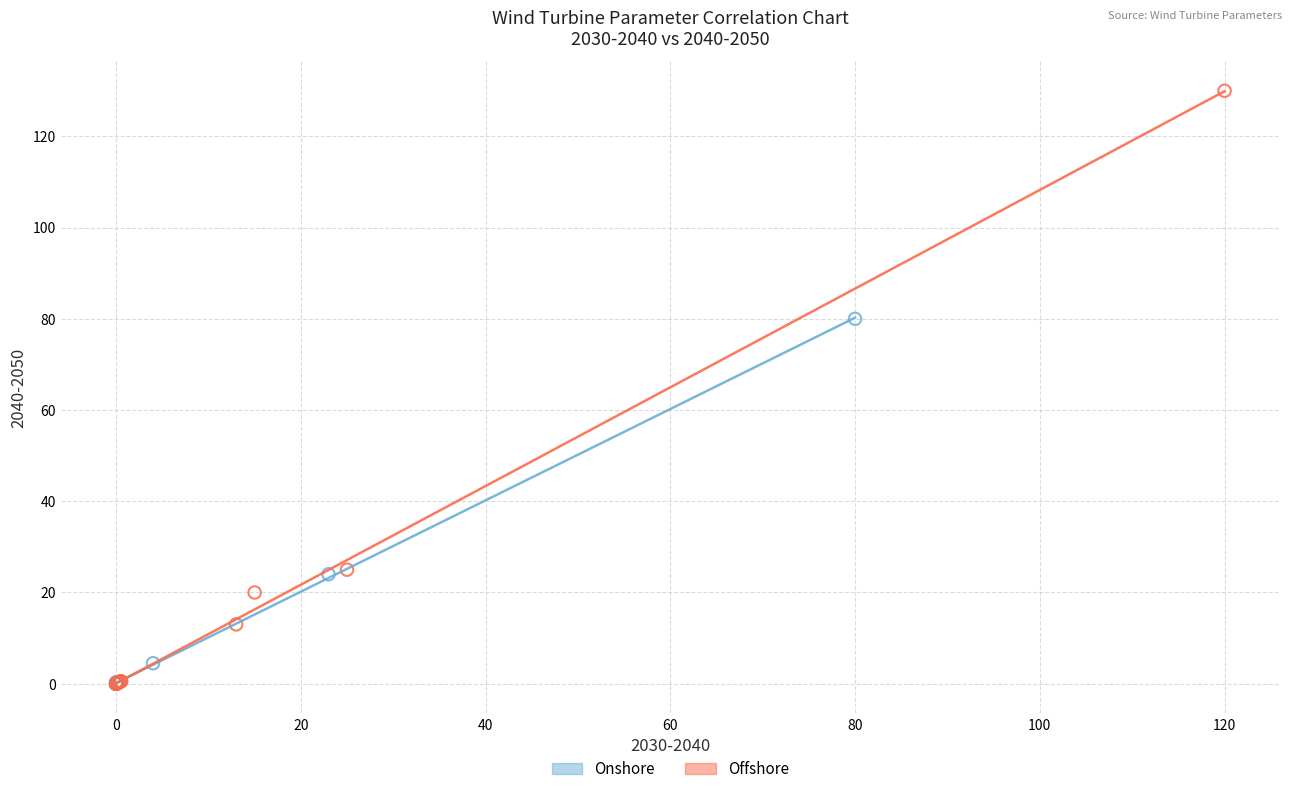

Which series contains the highest Y value?

Offshore